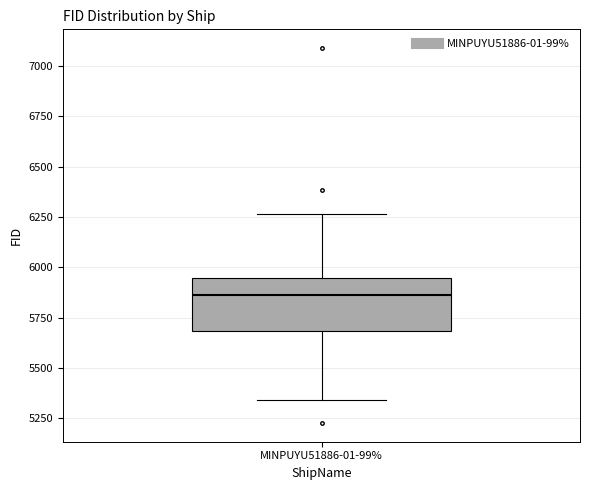

Transcribe this box plot: give where the median line is, the range the box spans, and where the two whiskers end, as read against the y-axis. The values are not printed on the chart, so give them approximately, as read against the axis.

median 5850, box 5700 to 5950, whiskers 5350 to 6250